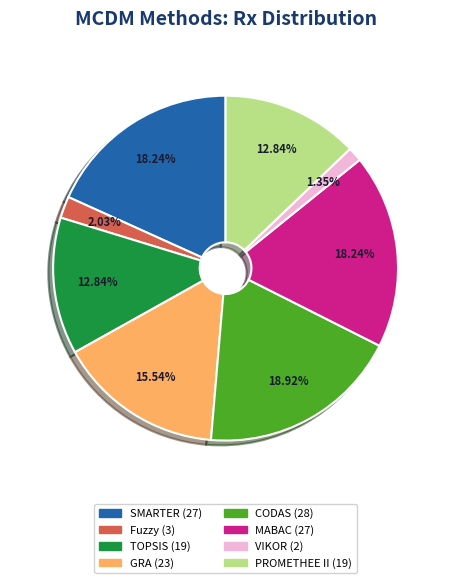

Is it true that PROMETHEE II is 1% of the pie?

False